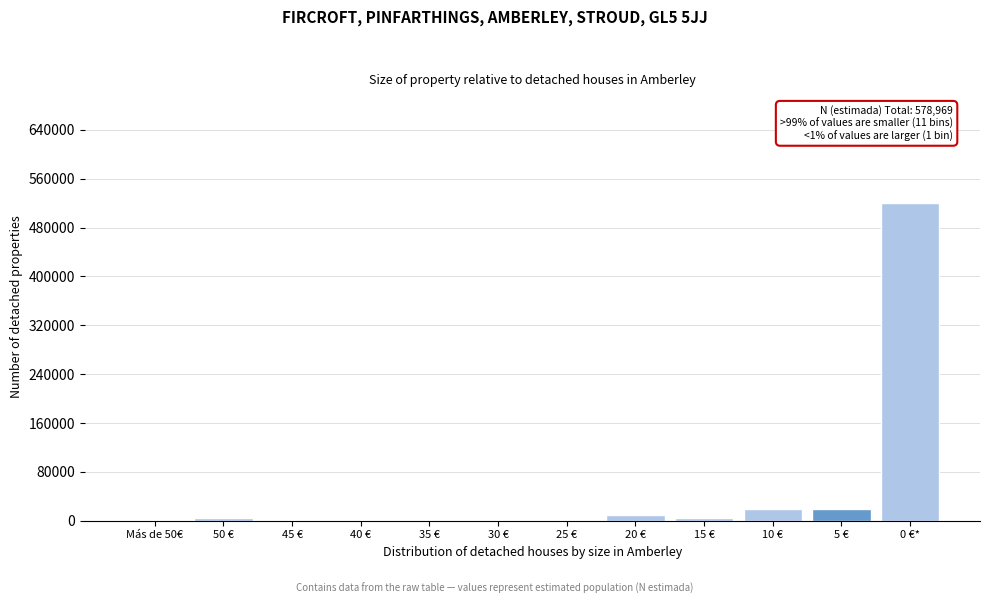

The value at 45 € is 0. True or false?

True